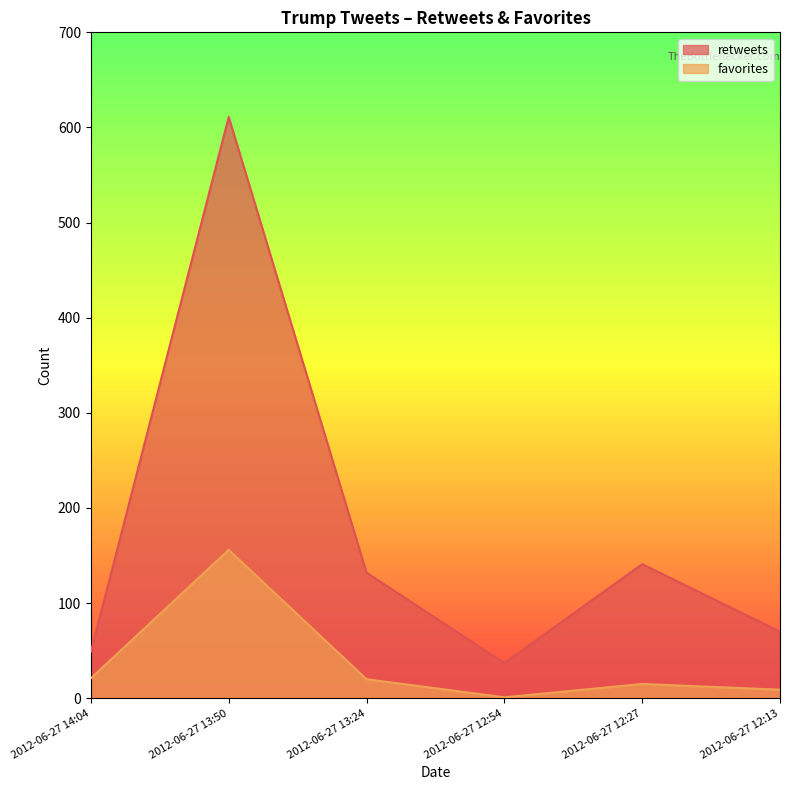

True or false: favorites and retweets cross at least once.

False